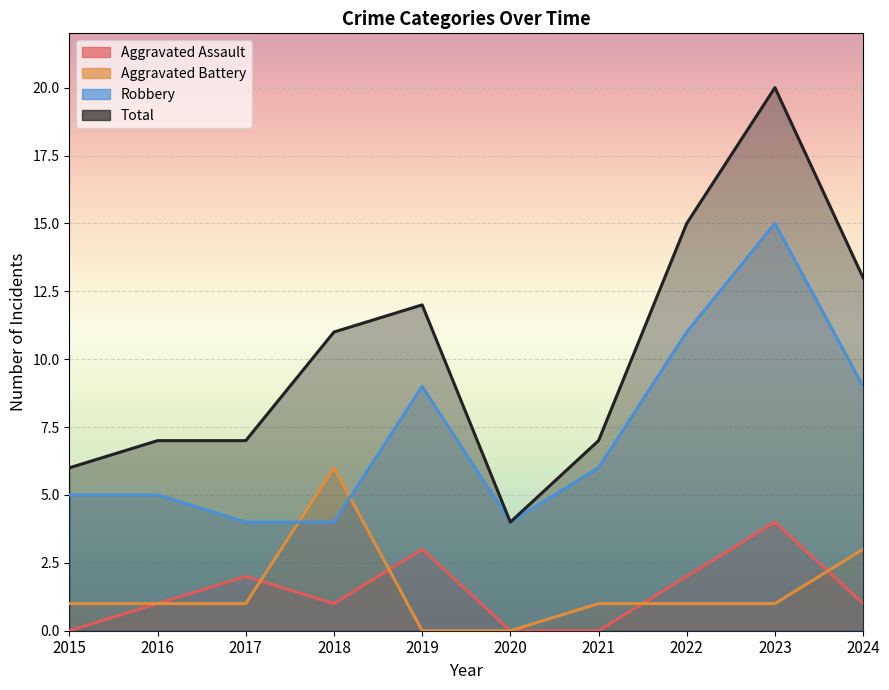

Is the value of Robbery at 2017 greater than the value of Aggravated Battery at 2024?

Yes